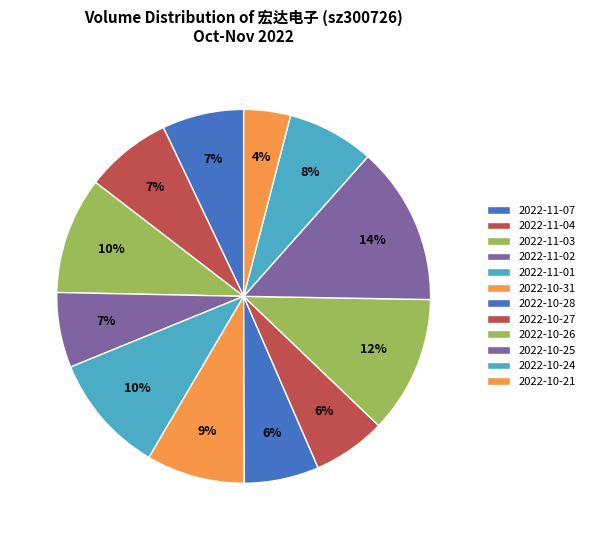

Is 2022-10-21 the majority of the pie?

No